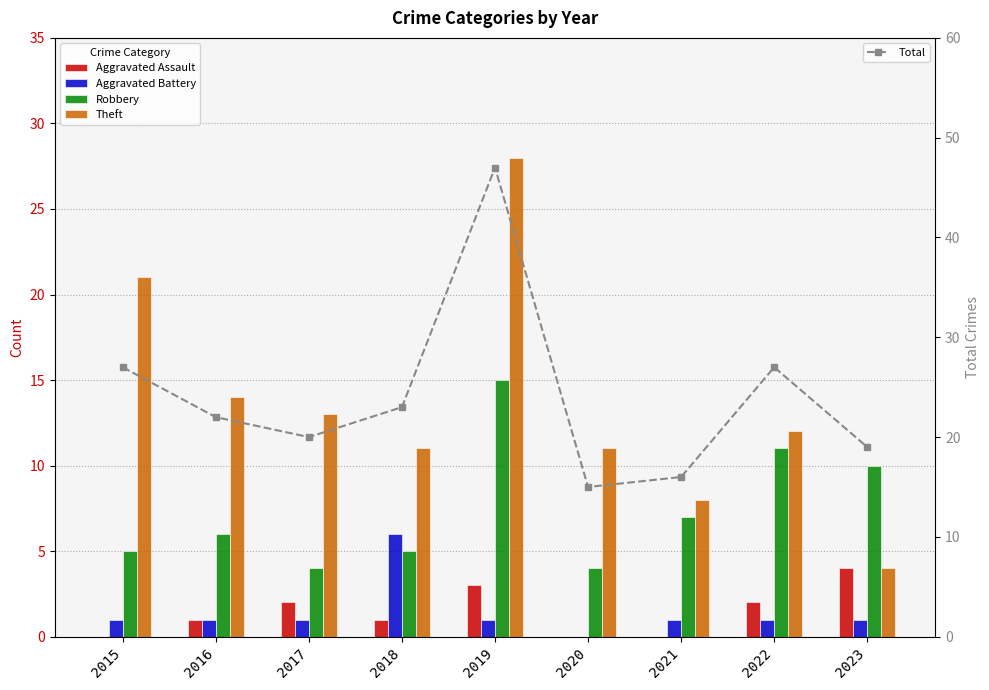

What is the difference between the Theft values at 2022 and 2015?

9